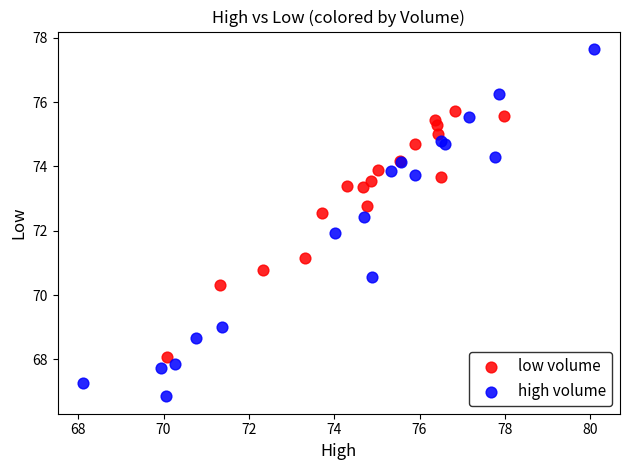

Which series contains the lowest Y value?

high volume